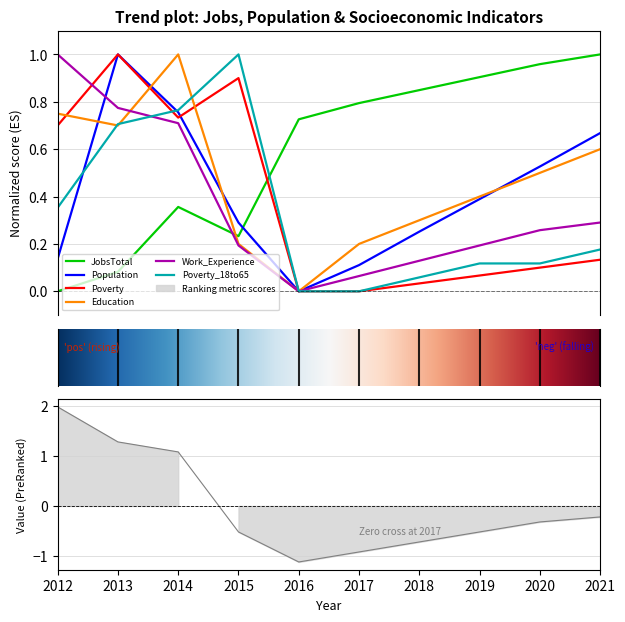

In Poverty_18to65, how many points are higher than both neighbors (excluding endpoints)?

1